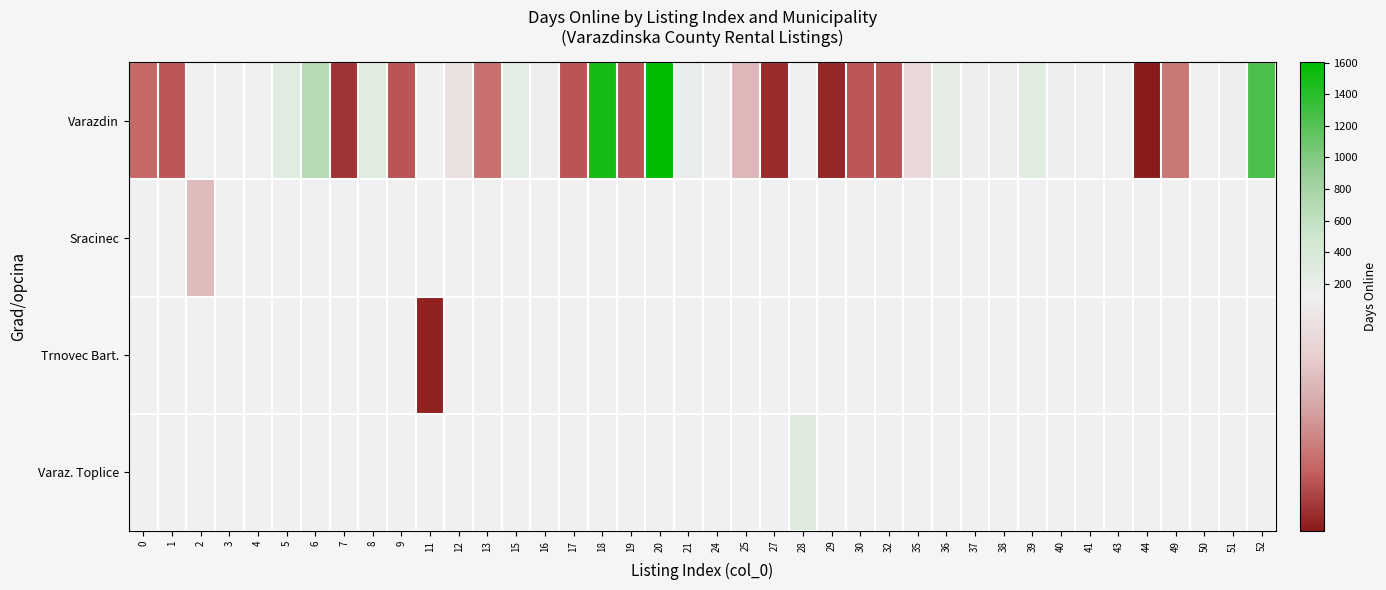

Is it true that row_0 equals 5.3 at 29?

False